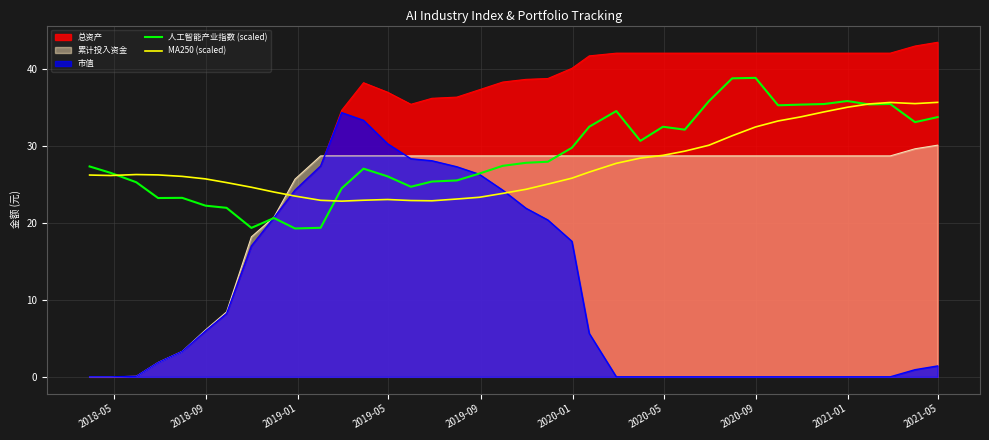

What is the sum of all MA250 (scaled) values?

1049.5